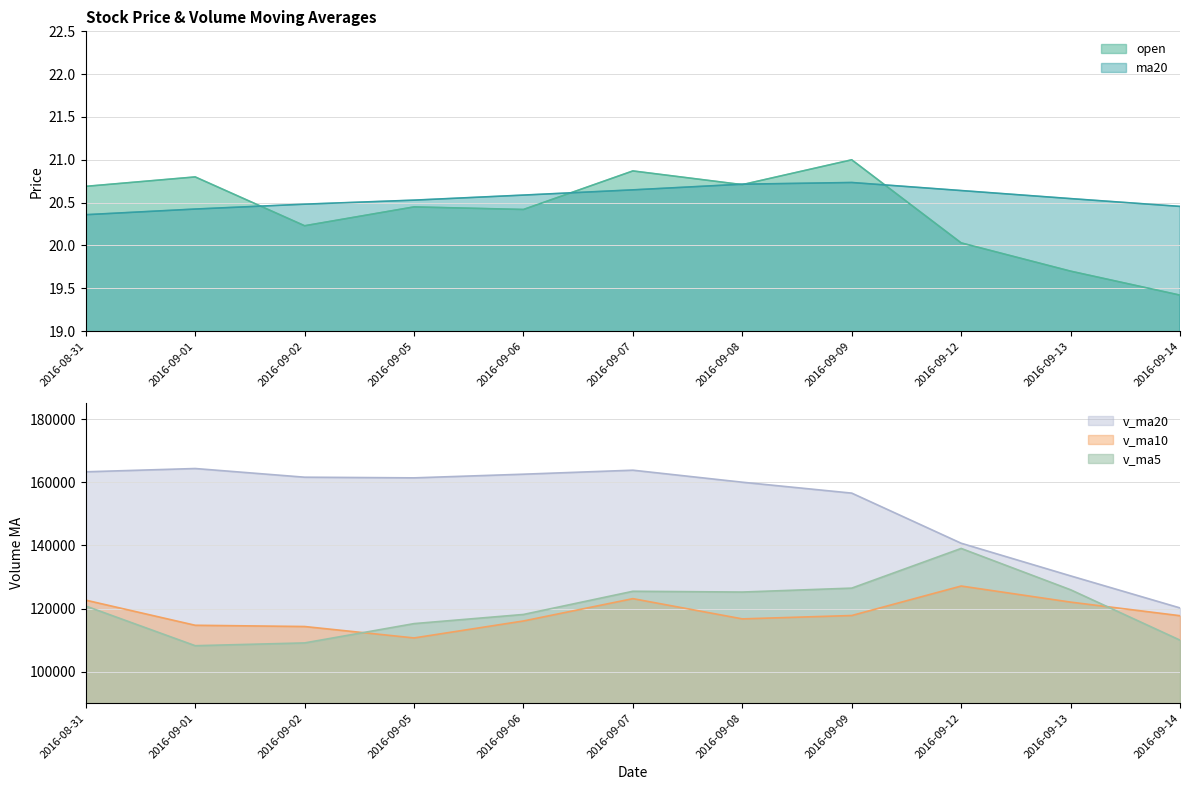

Where does the v_ma5 series first go above 120783?

2016-08-31